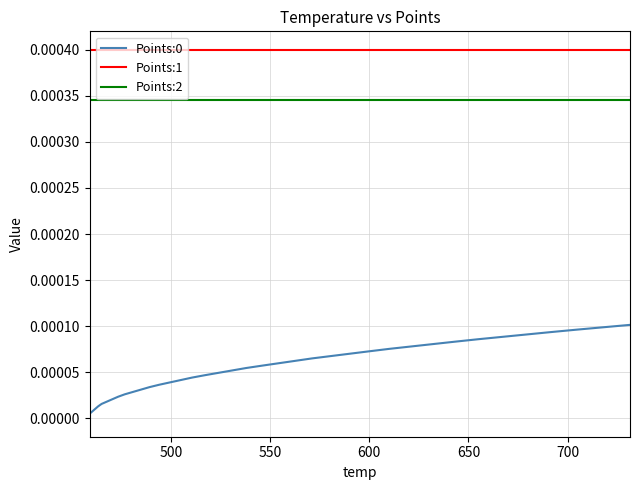

Is this an area chart (filled region under the line)?

No